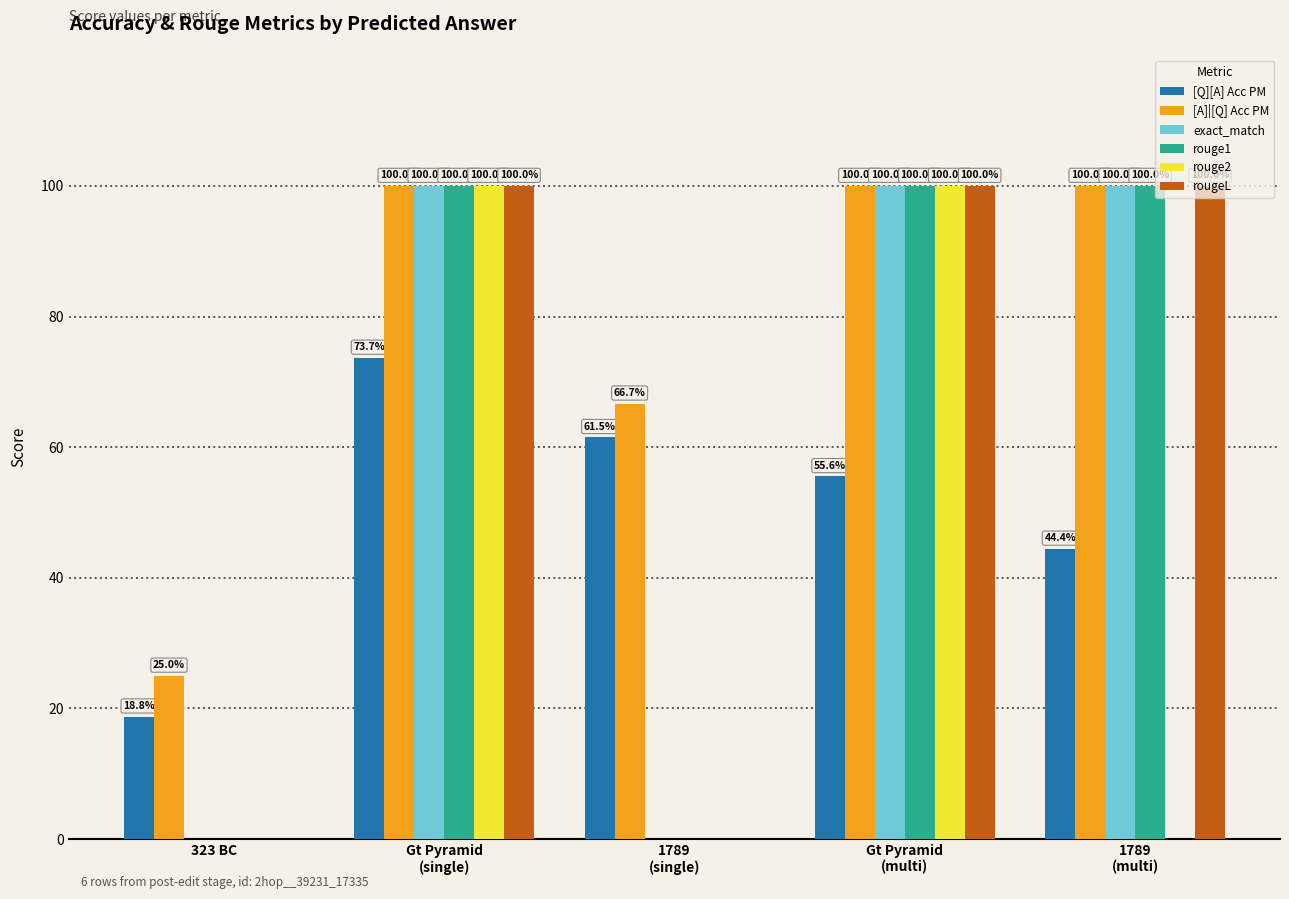

Are the bars grouped side by side (vs. stacked)?

Yes